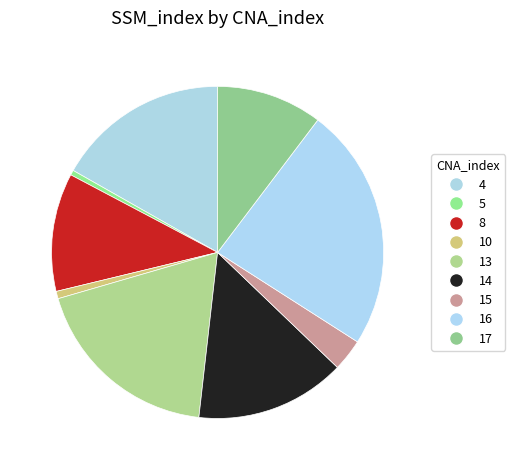

Does 13 represent more than half of the total?

No